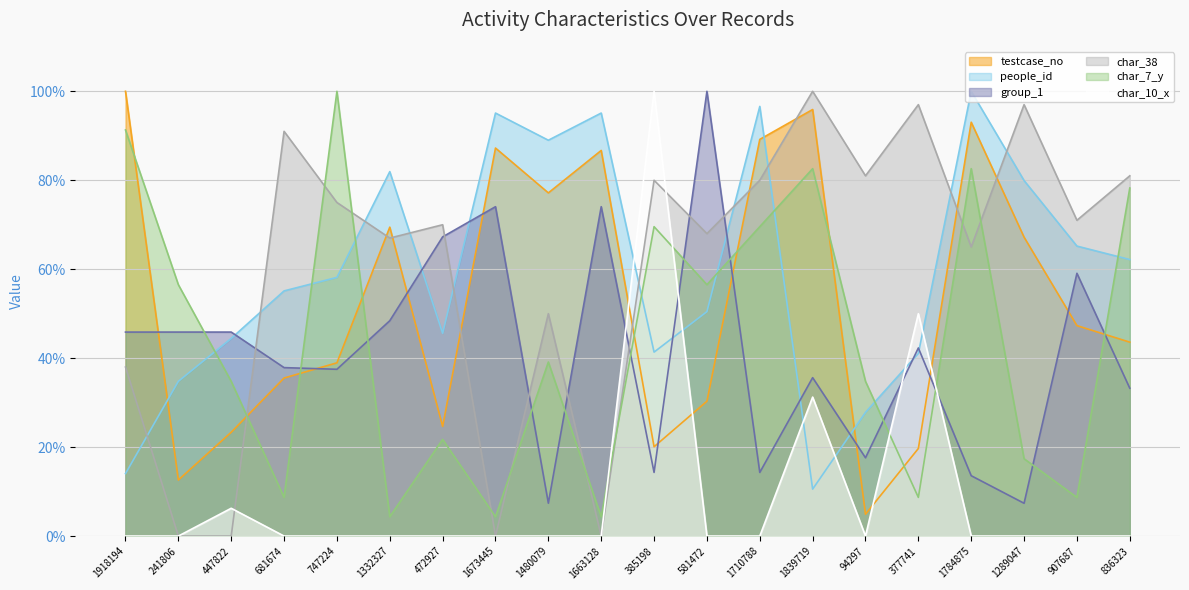

At which category is the sum across all series the highest?

1839719